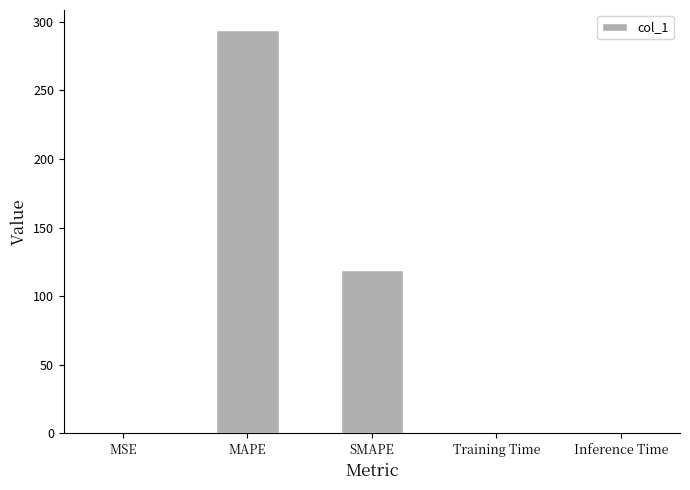

What is the greatest value displayed?

293.8